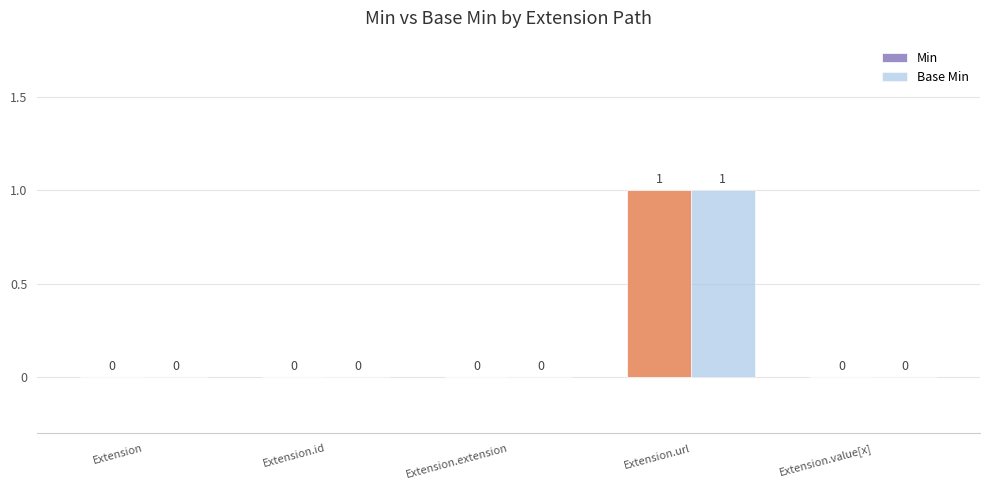

What is the sum of all Base Min values?

1